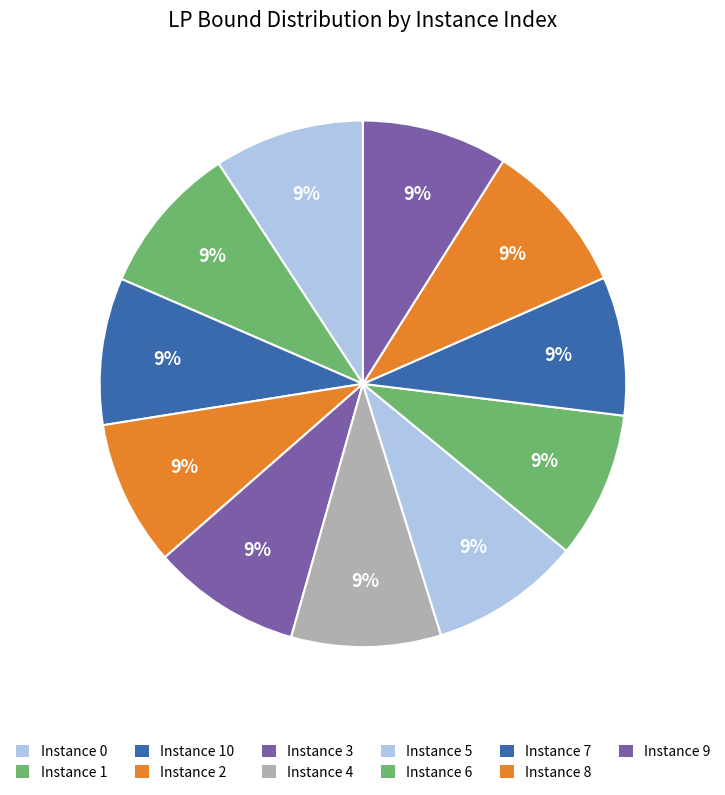

How many segments does this pie chart have?

11